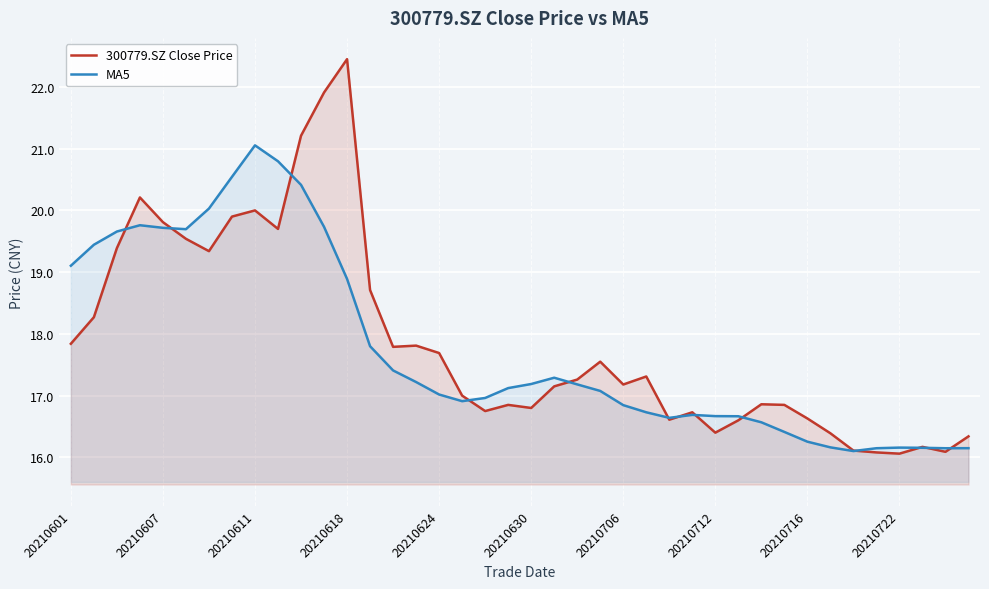

What is the smallest value displayed?

16.1